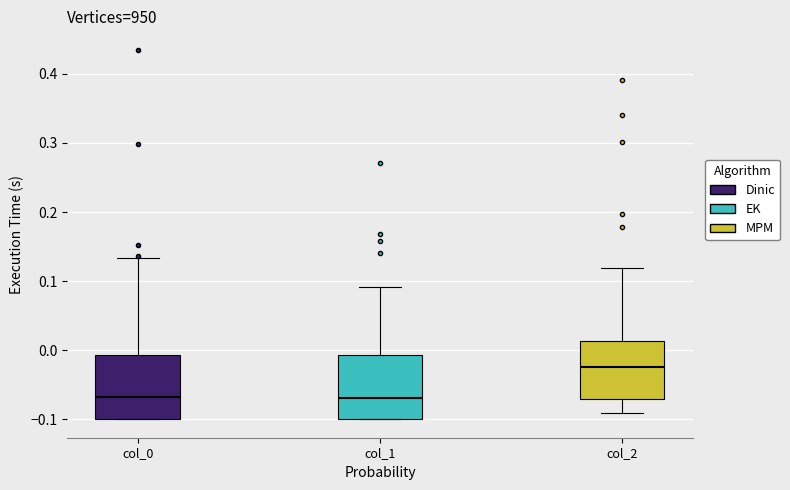

Reading left to right, read every box against the y-axis: the position of its median line, the range the box covers, and the ends of its whiskers. The values are not printed on the chart, so give them approximately, as read against the axis.

col_0: median -0.07, box -0.10 to -0.01, whiskers -0.10 to 0.13
col_1: median -0.07, box -0.10 to -0.01, whiskers -0.10 to 0.09
col_2: median -0.02, box -0.07 to 0.01, whiskers -0.09 to 0.12